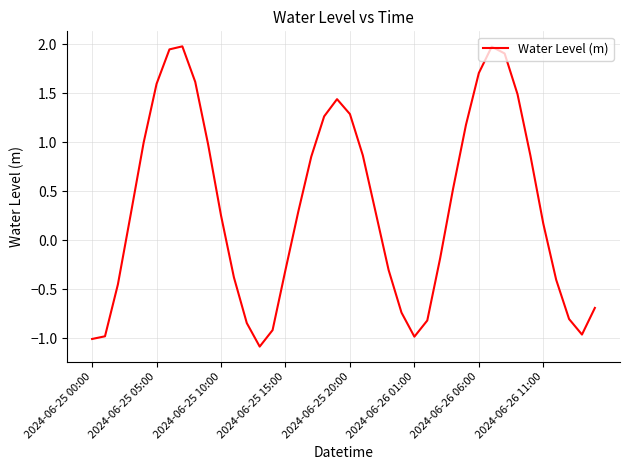

What is the minimum value shown in the chart?

-1.1